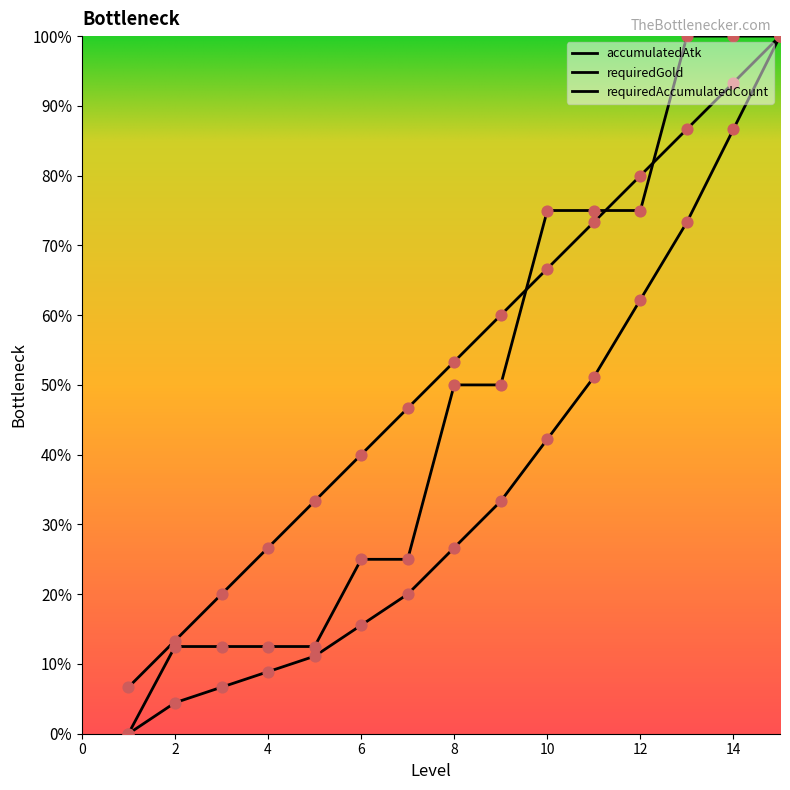

Which series has the largest Y range (max minus min)?

requiredGold